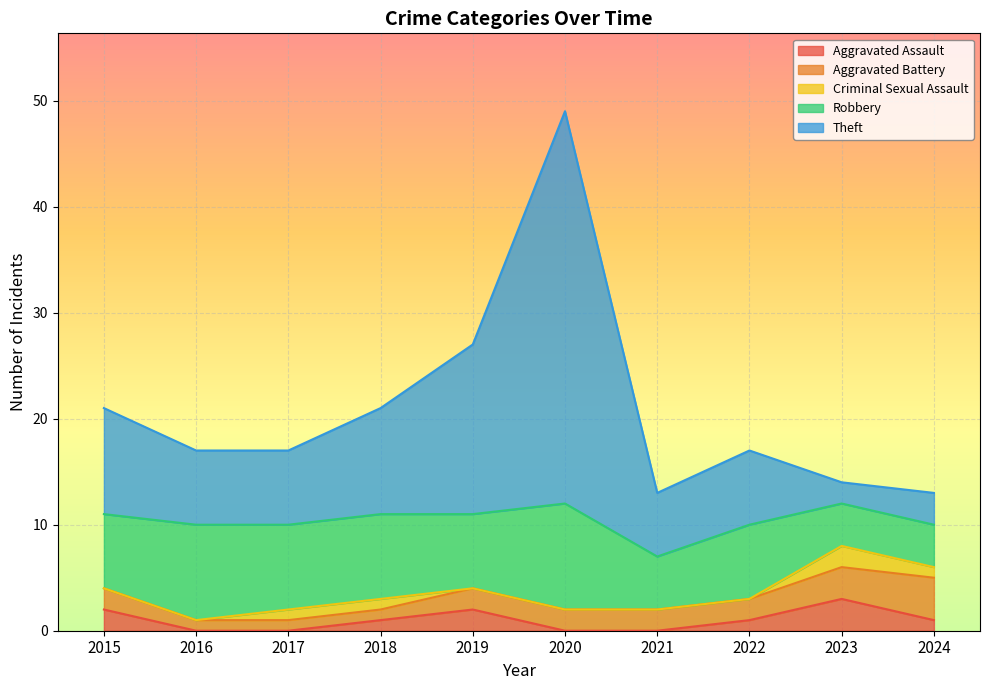

At which category is the sum across all series the highest?

2020